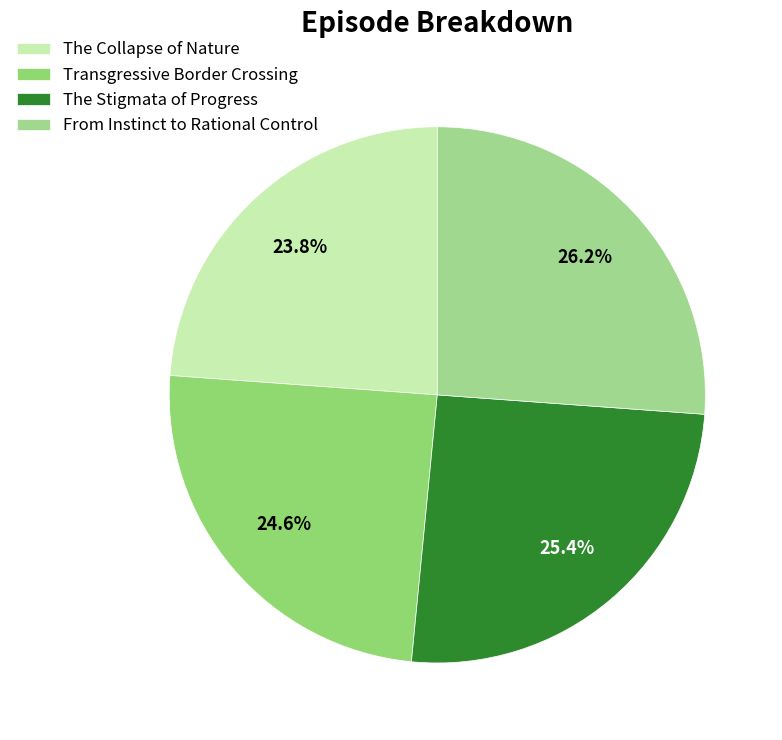

What is the ratio of the value at From Instinct to Rational Control to the value at The Stigmata of Progress?

1.0